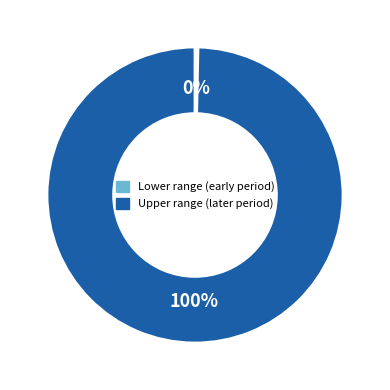

Does any single category account for the majority?

Yes